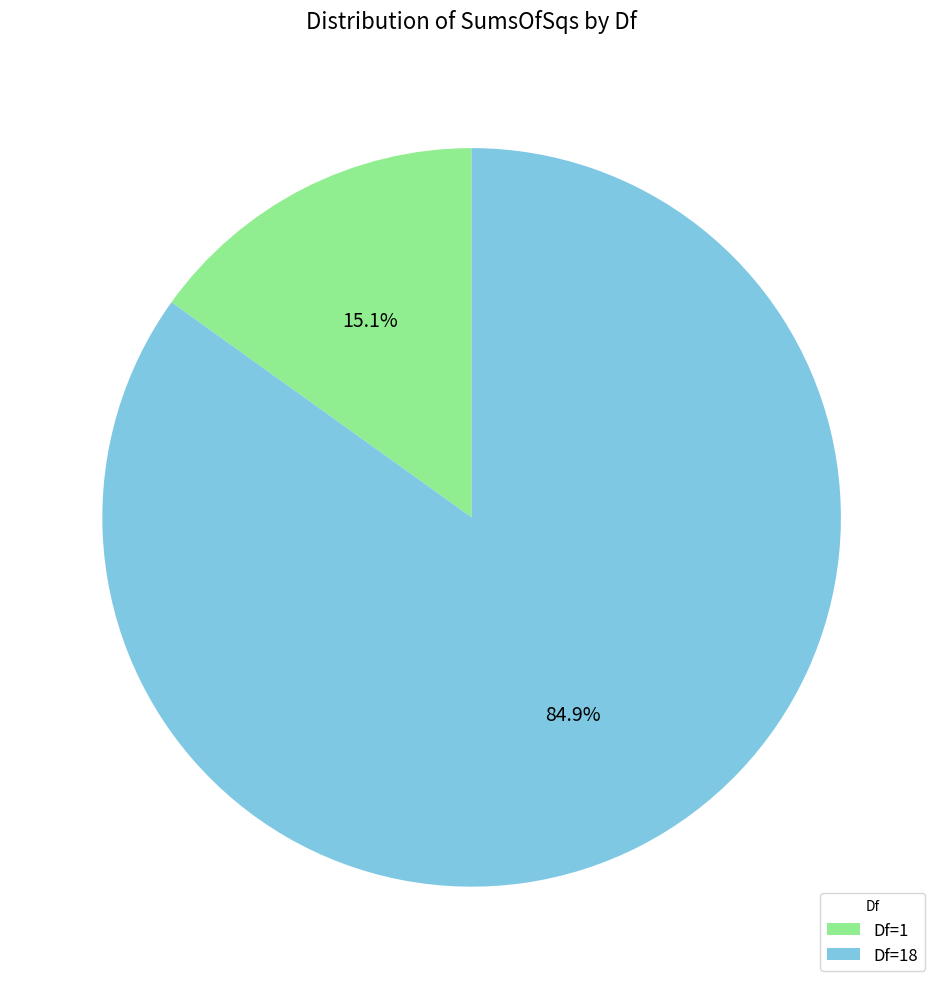

What percentage do Df=1 and Df=18 together represent?

100.0%